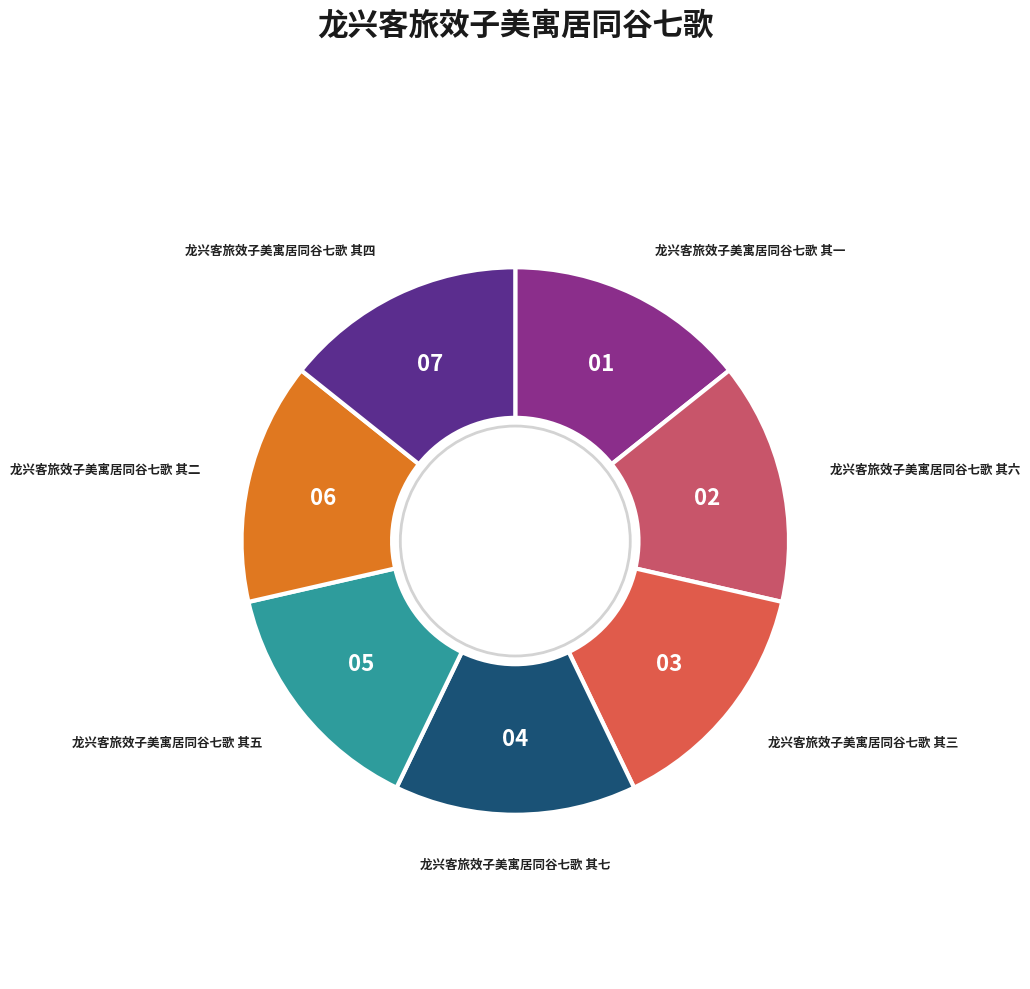

Approximately how many times larger is the value at 龙兴客旅效子美寓居同谷七歌 其三 compared to 龙兴客旅效子美寓居同谷七歌 其二?

1.0